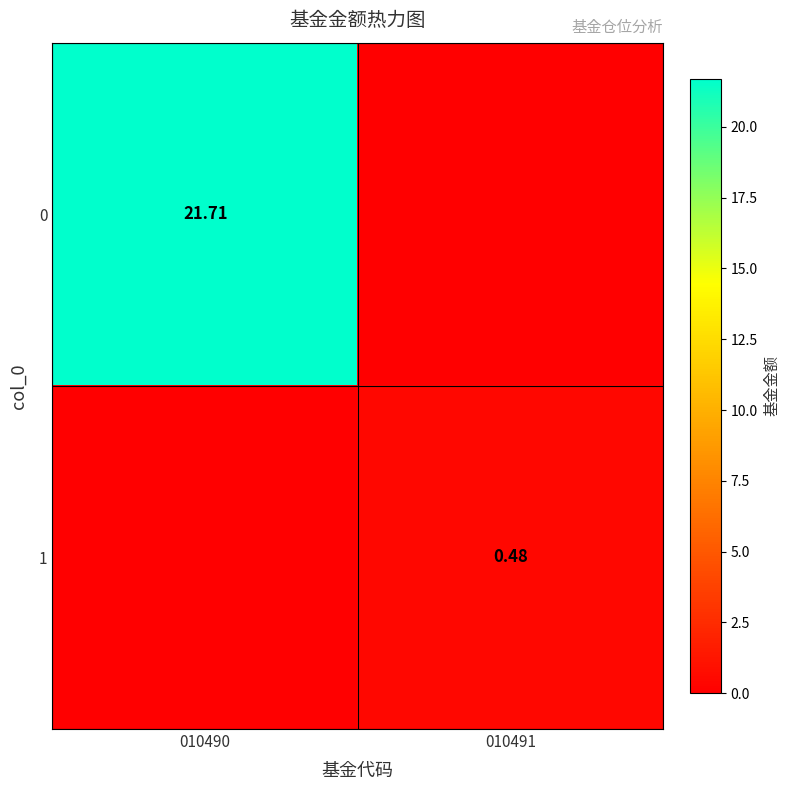

The value of 0 at 010490 is 21.7. True or false?

True